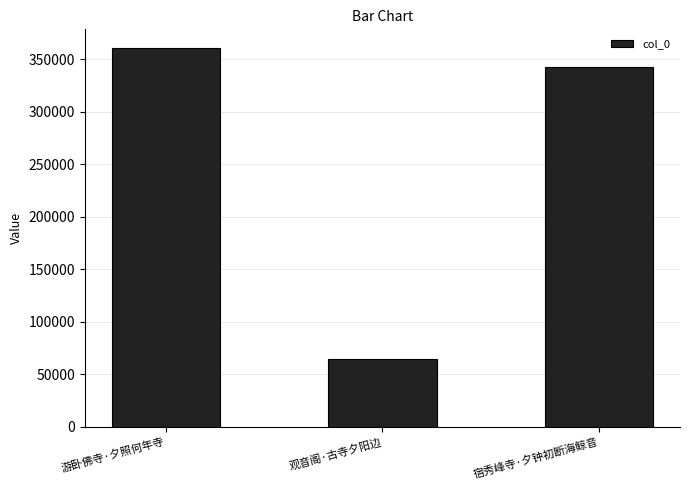

True or false: the data shows 342548 at 宿秀峰寺·夕钟初断海鲸音.

True